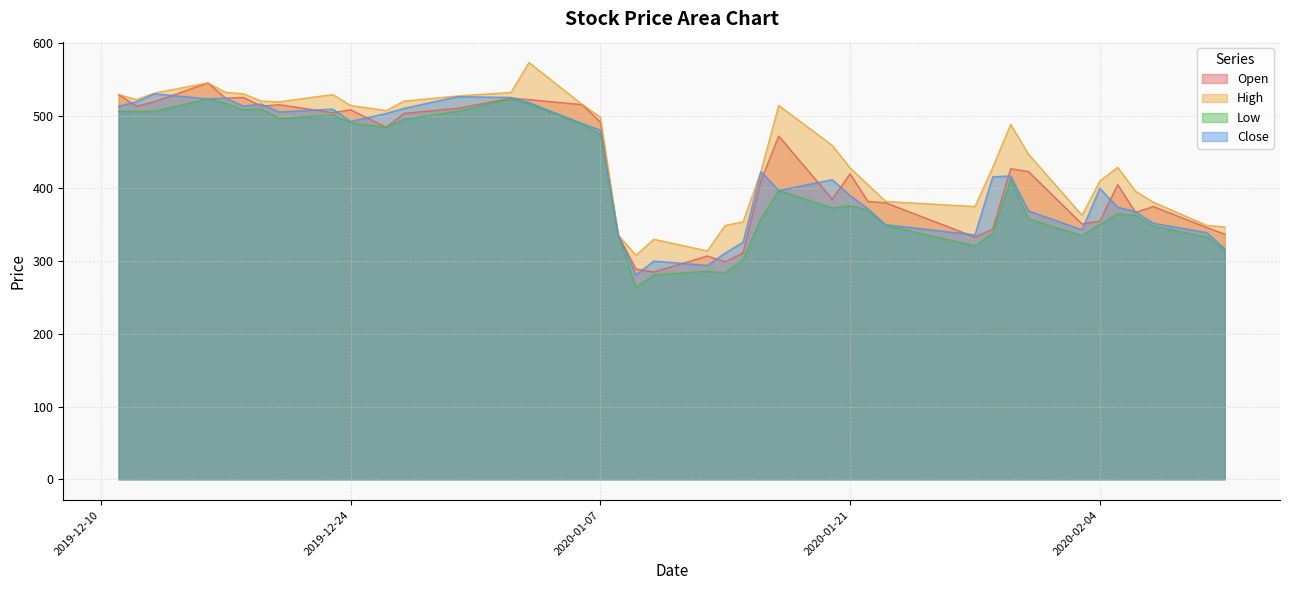

What position from the right is 2020-01-17?

16